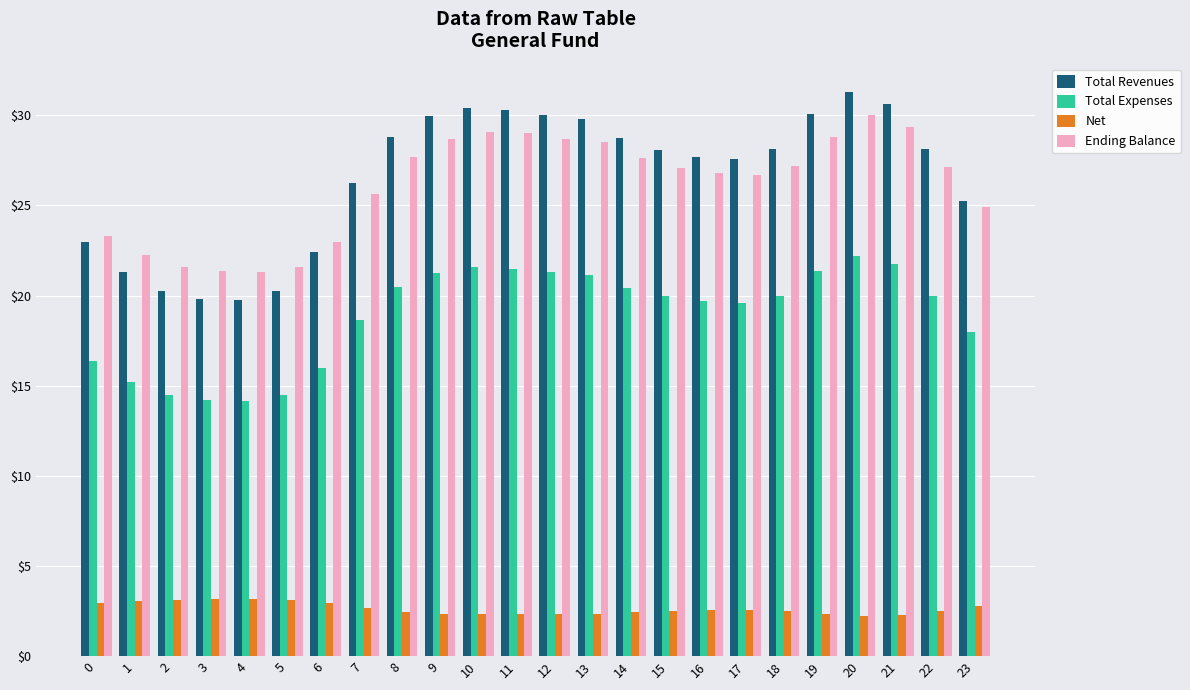

What is the greatest value displayed?

31.3